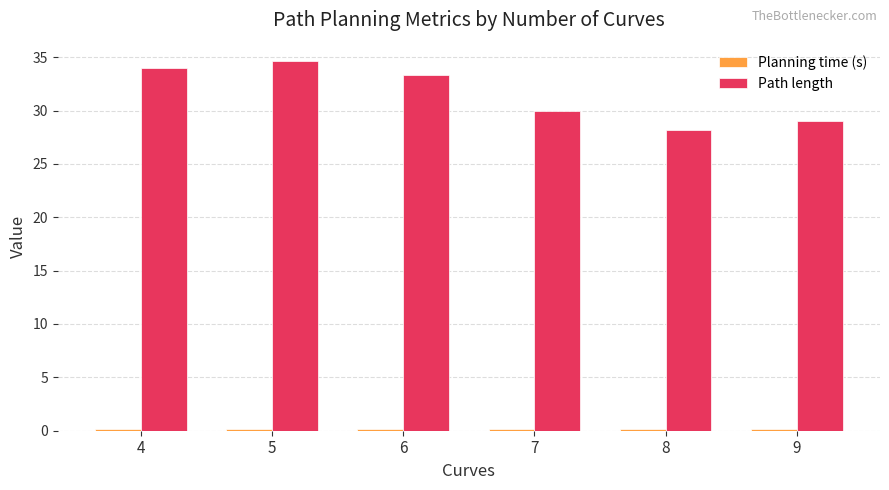

Where is Path length nearest to the value 31?

7